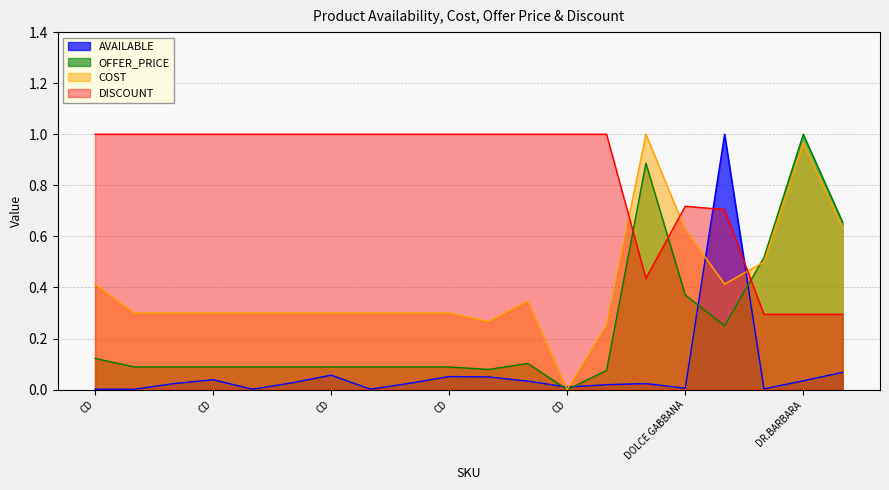

What is the difference between the COST values at DOLCE&GABBANA-020257 and CD-ROUGE DIOR BRILLANT-359?

0.2